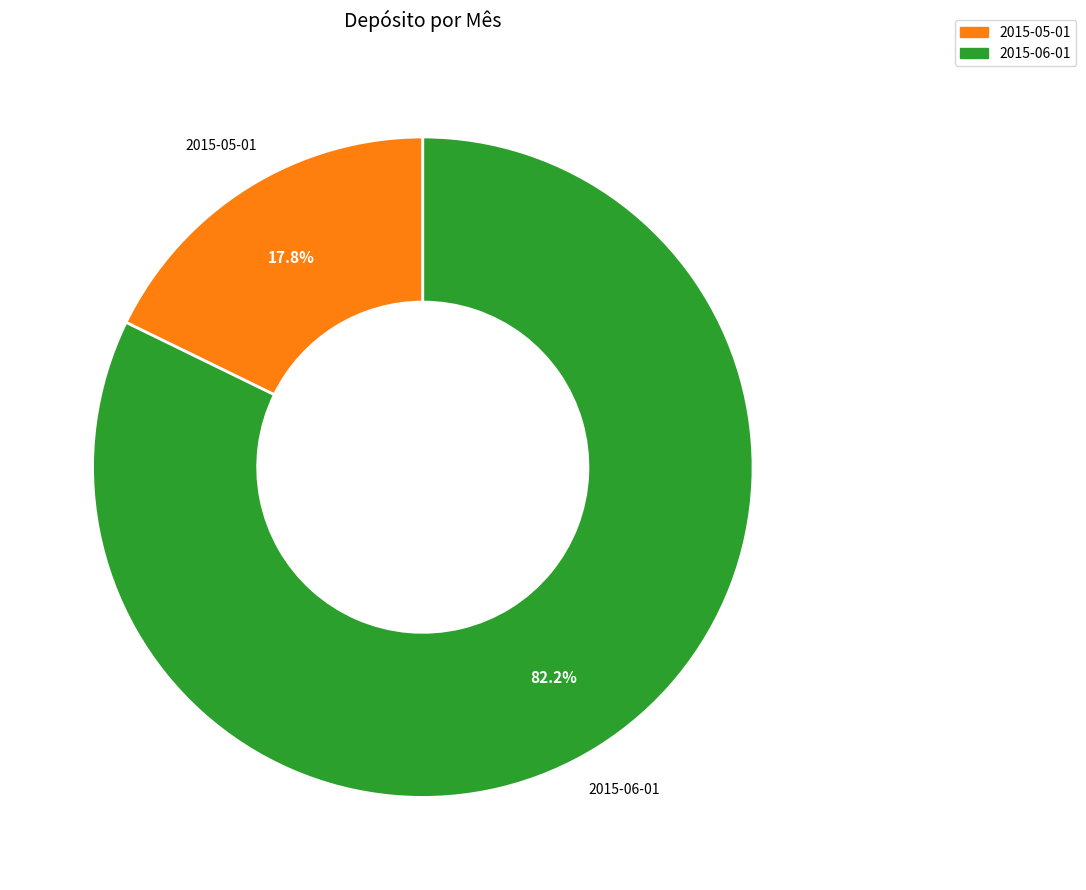

Rank the categories by value from highest to lowest.

2015-06-01, 2015-05-01